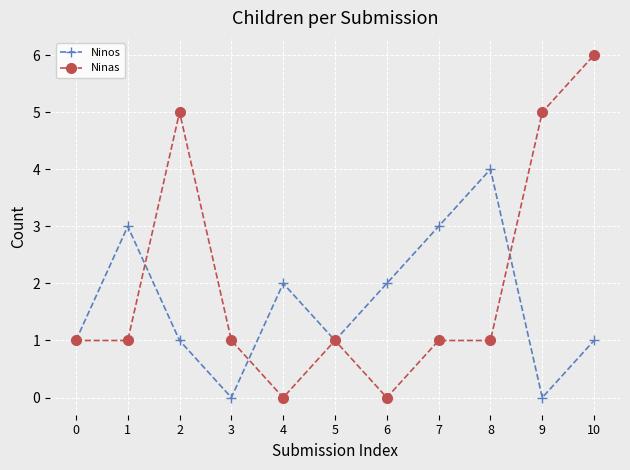

Rank the series by their average value, from lowest to highest.

Ninos, Ninas